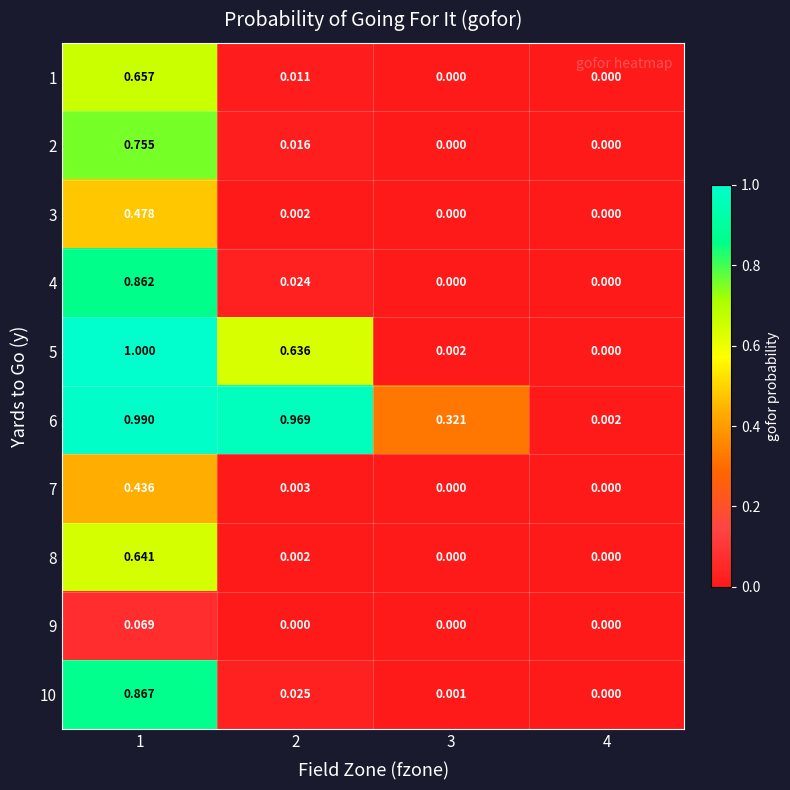

Is the value of 3 at 4 greater than the value of 10 at 3?

No